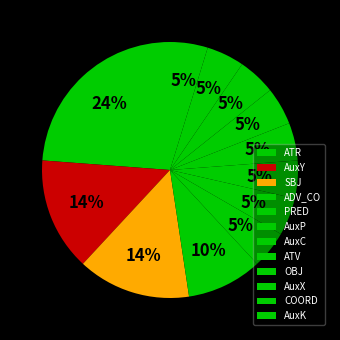

What is the smallest slice in the pie chart?

PRED